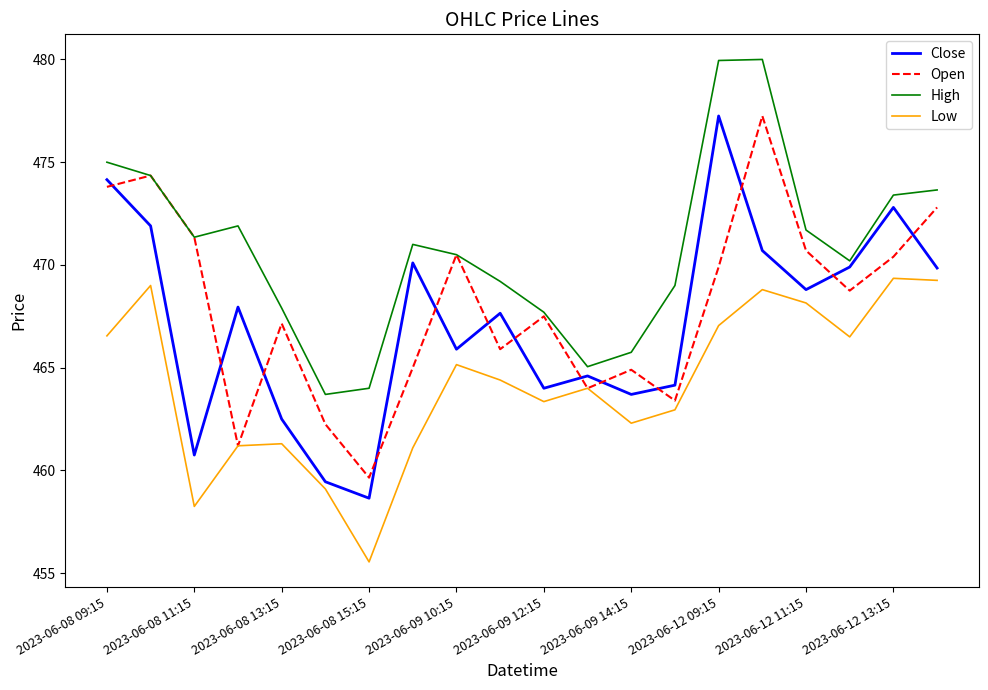

At how many categories does at least one series exceed 461?

20